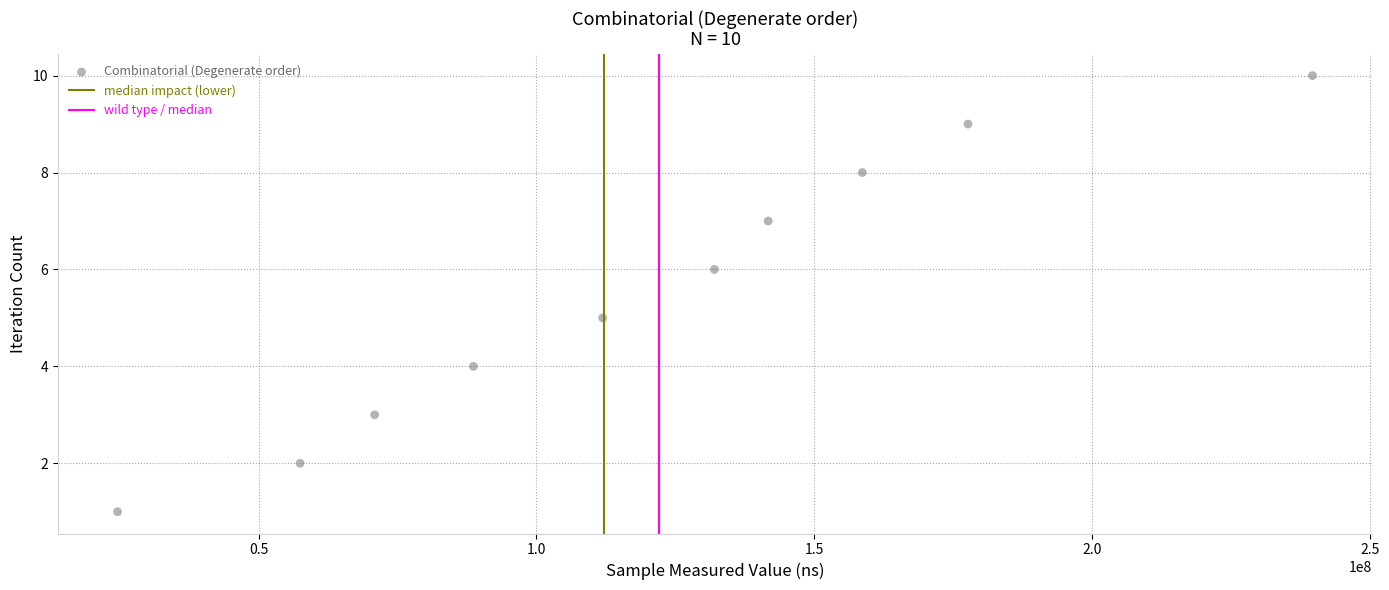

What is the range of X values (max minus min)?

215046047